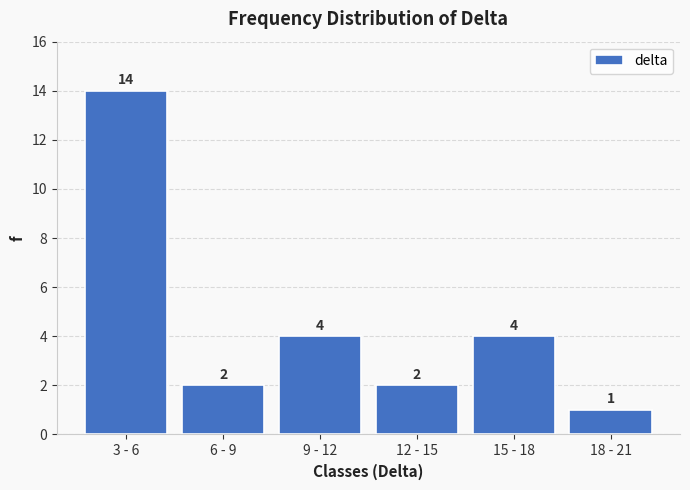

Reading left to right, extract all data points from this chart.

3 - 6=14	6 - 9=2	9 - 12=4	12 - 15=2	15 - 18=4	18 - 21=1